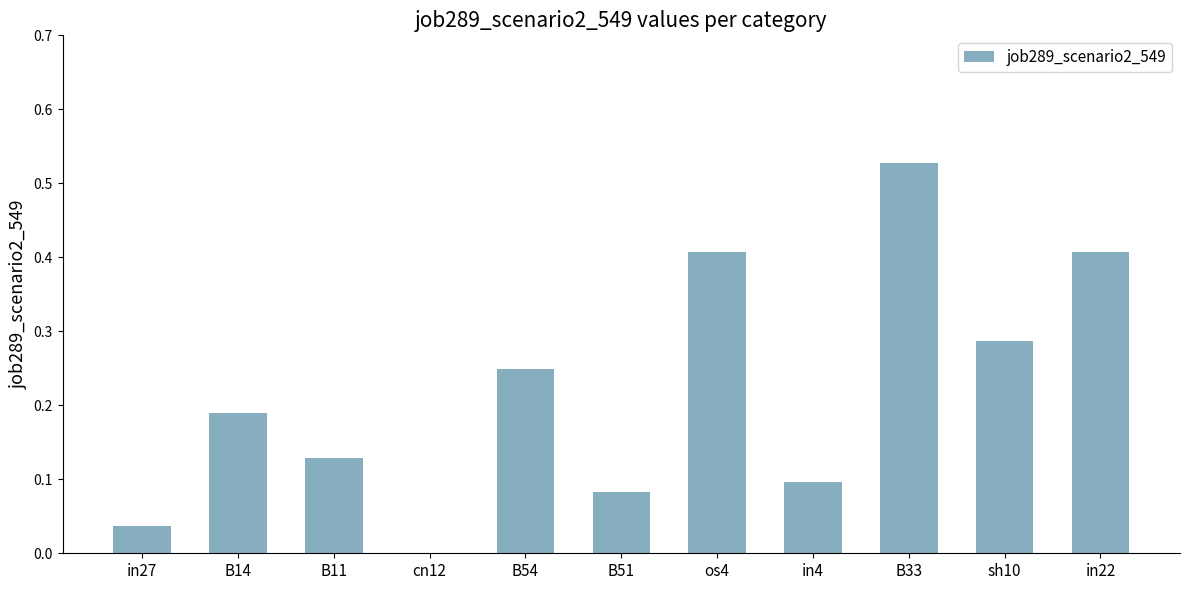

The chart shows a value of 0.0 at B51. True or false?

False